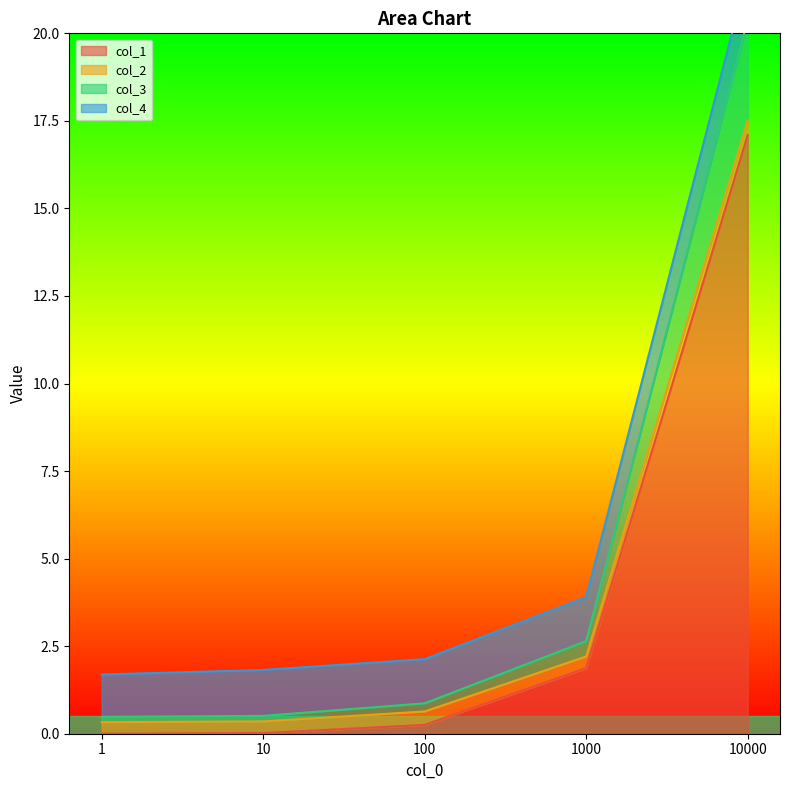

True or false: col_1 has a value of 3.5 at 10000.

False